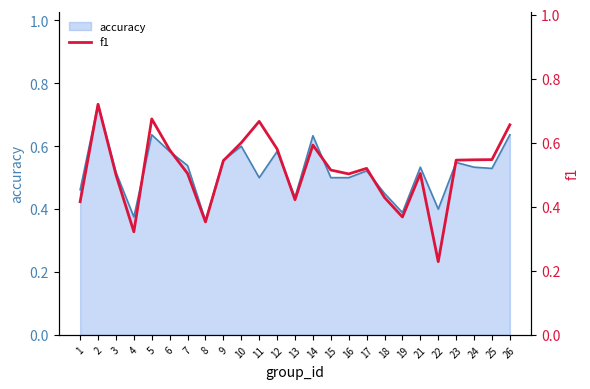

True or false: accuracy has a value of 0.5 at 15.

True